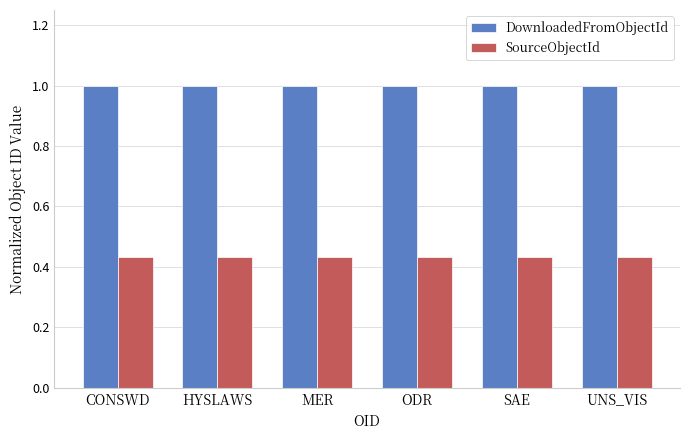

Is the value of DownloadedFromObjectId at HYSLAWS greater than the value of SourceObjectId at MER?

Yes